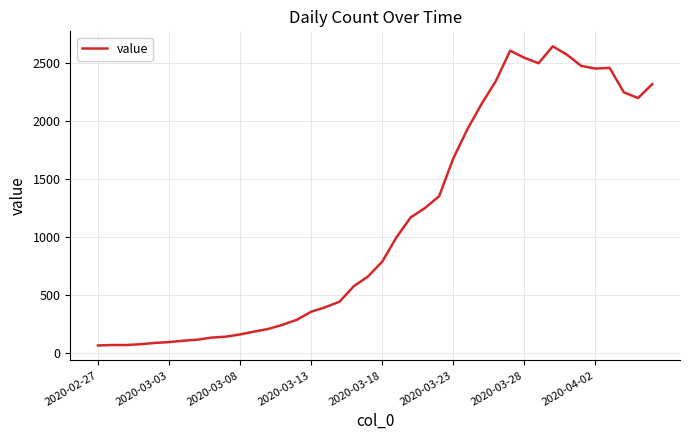

What is the difference between the maximum and minimum values?

2579